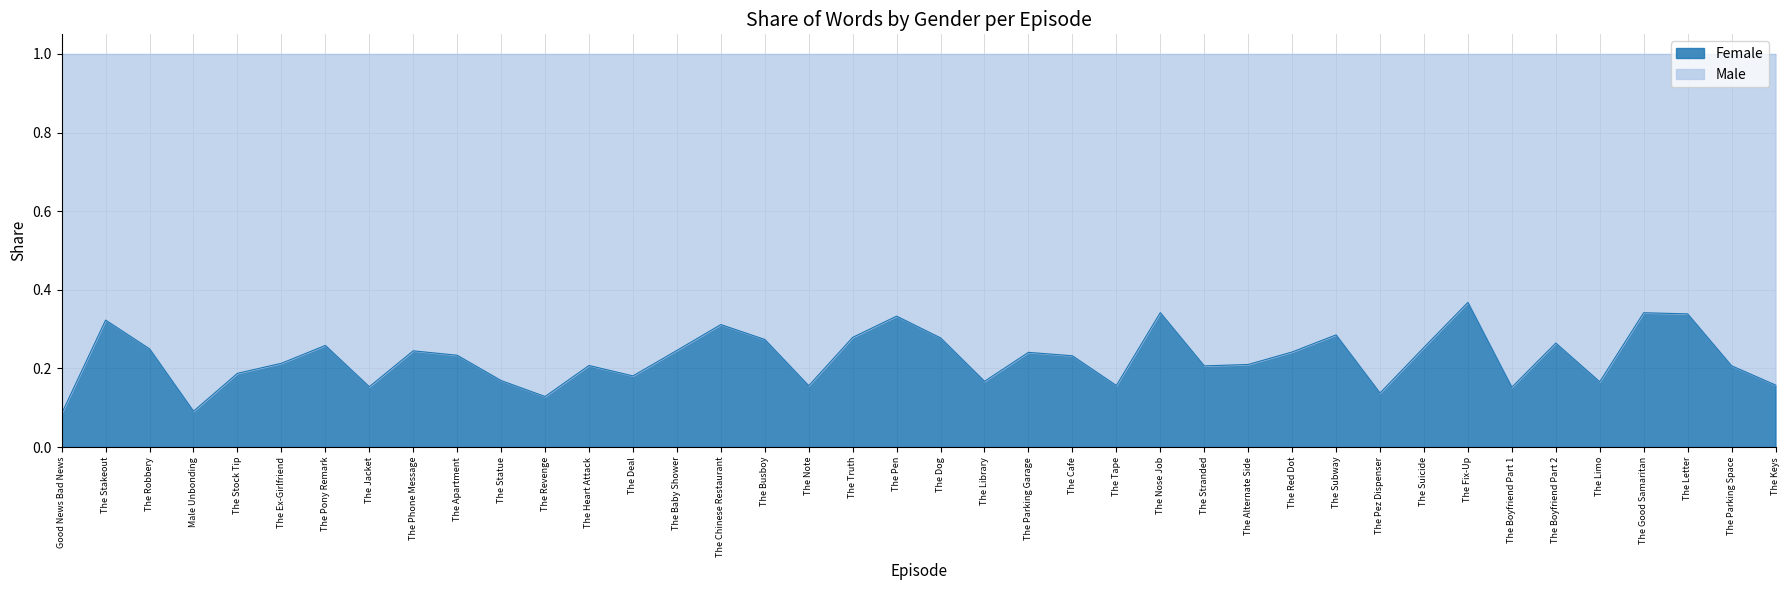

Between The Dog and The Apartment, which is larger?

The Dog